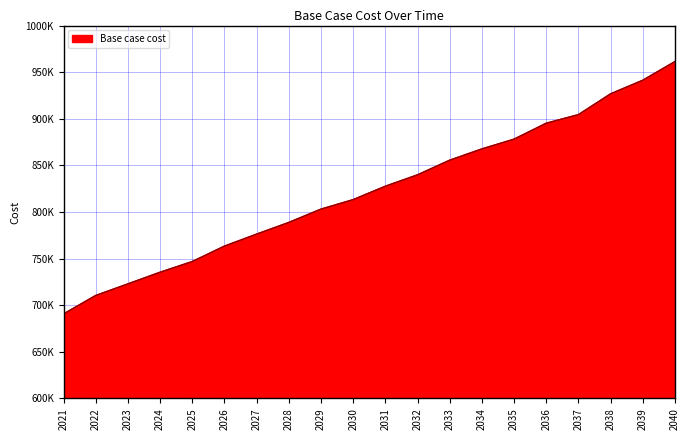

What is the change in value from 2030 to 2036?

+81987.0